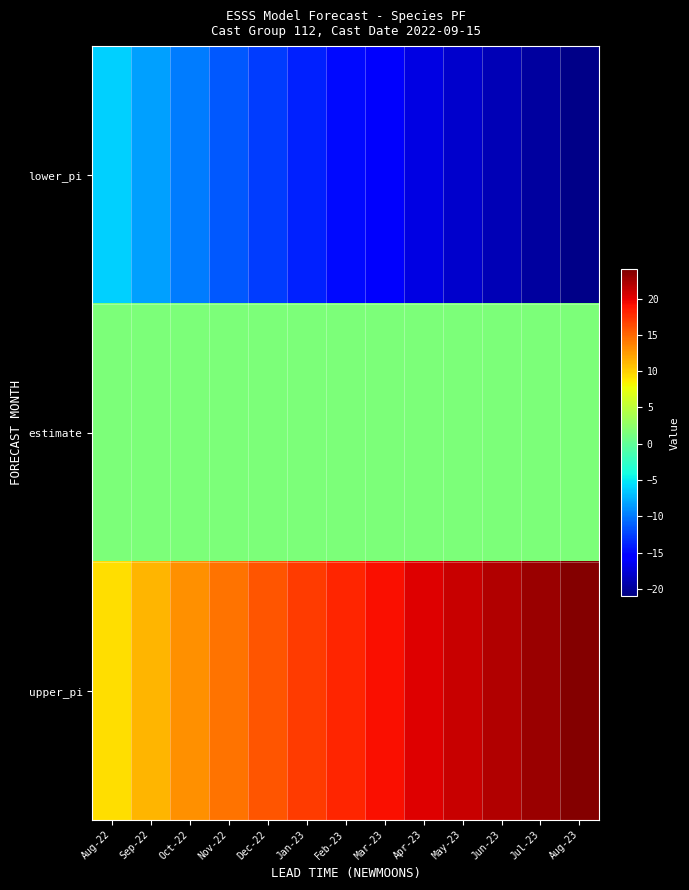

Reading right to left, what are all the values shown in this chart?

lower_pi: Aug-23=-20.6	Jul-23=-19.7	Jun-23=-18.9	May-23=-18.0	Apr-23=-17.0	Mar-23=-16.1	Feb-23=-15.0	Jan-23=-13.9	Dec-22=-12.7	Nov-22=-11.3	Oct-22=-9.9	Sep-22=-8.2	Aug-22=-6.1
estimate: Aug-23=1.6	Jul-23=1.6	Jun-23=1.6	May-23=1.6	Apr-23=1.6	Mar-23=1.6	Feb-23=1.6	Jan-23=1.6	Dec-22=1.6	Nov-22=1.6	Oct-22=1.6	Sep-22=1.6	Aug-22=1.6
upper_pi: Aug-23=23.7	Jul-23=22.9	Jun-23=22.0	May-23=21.1	Apr-23=20.2	Mar-23=19.2	Feb-23=18.1	Jan-23=17.0	Dec-22=15.8	Nov-22=14.5	Oct-22=13.0	Sep-22=11.3	Aug-22=9.2